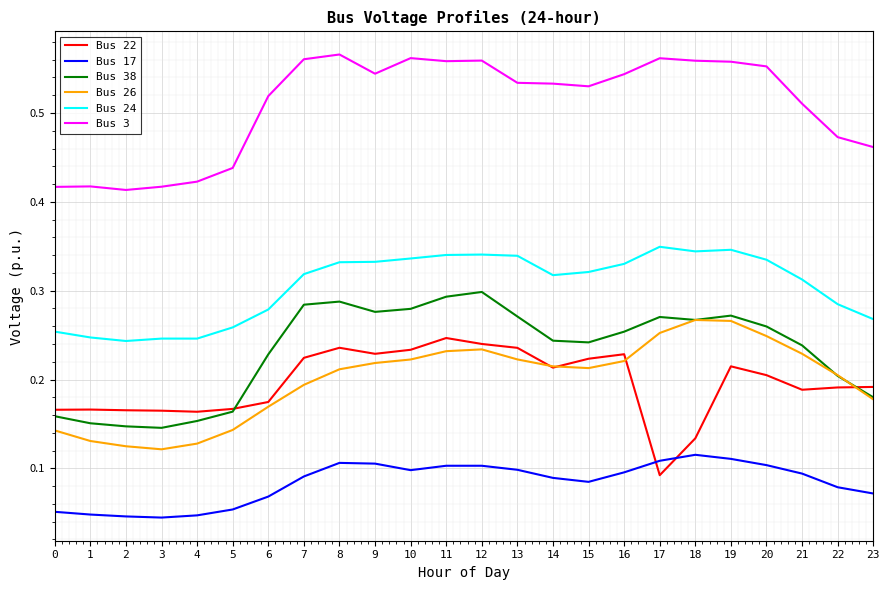

Is the value of Bus 3 at 14 greater than the value of Bus 38 at 23?

Yes